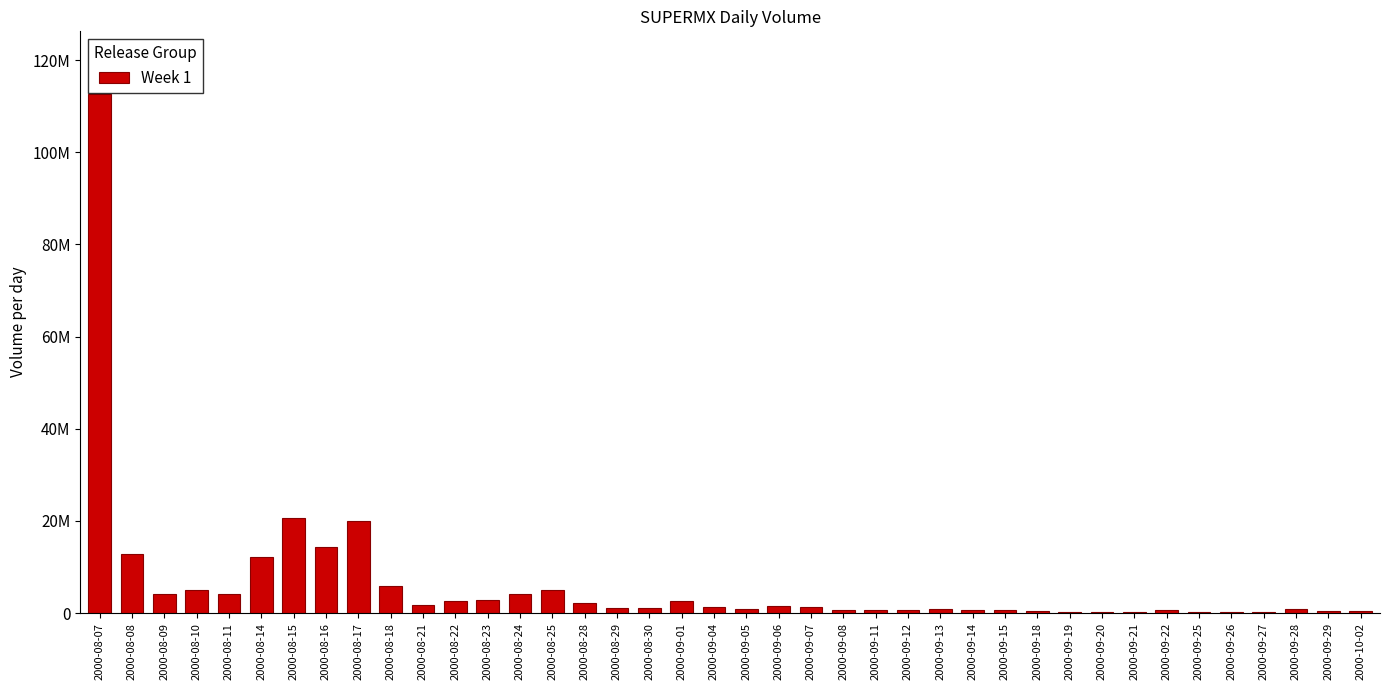

Are the bars horizontal?

No